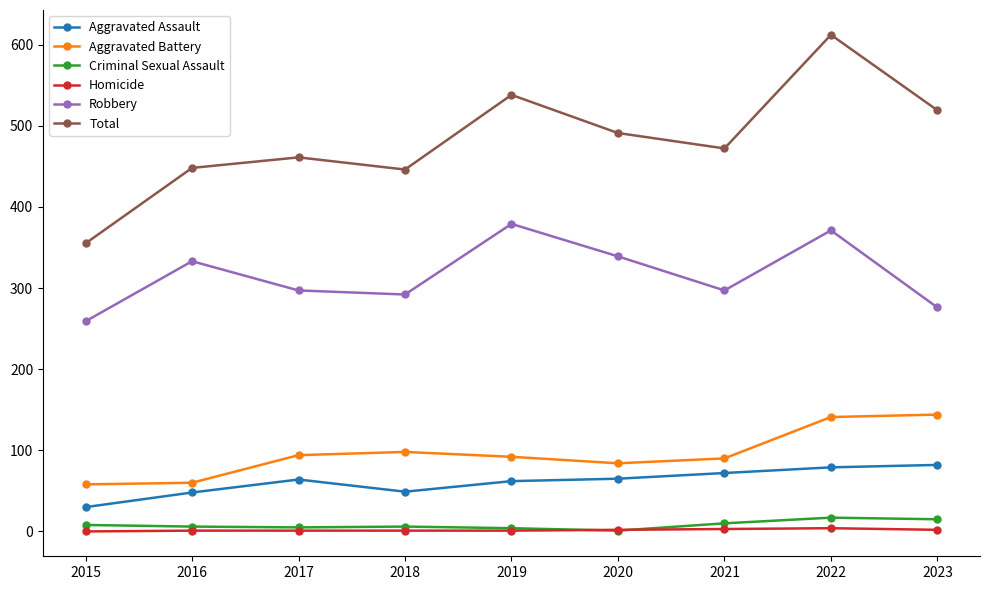

What is the sum of the Criminal Sexual Assault values at 2021 and 2016?

16